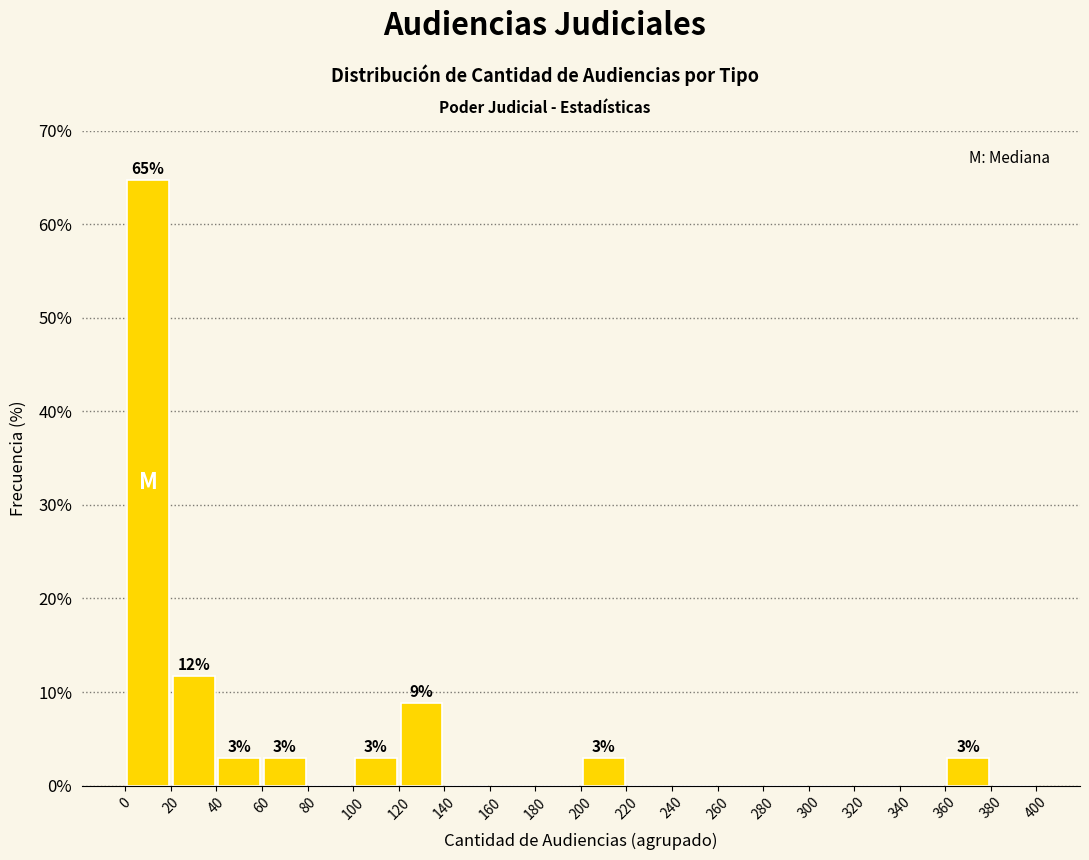

Over which range of the x-axis is the bar tallest?

0 to 20